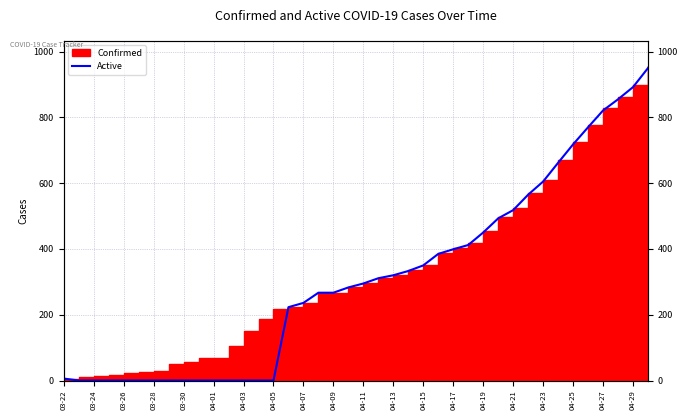

How many values are below 295?

20